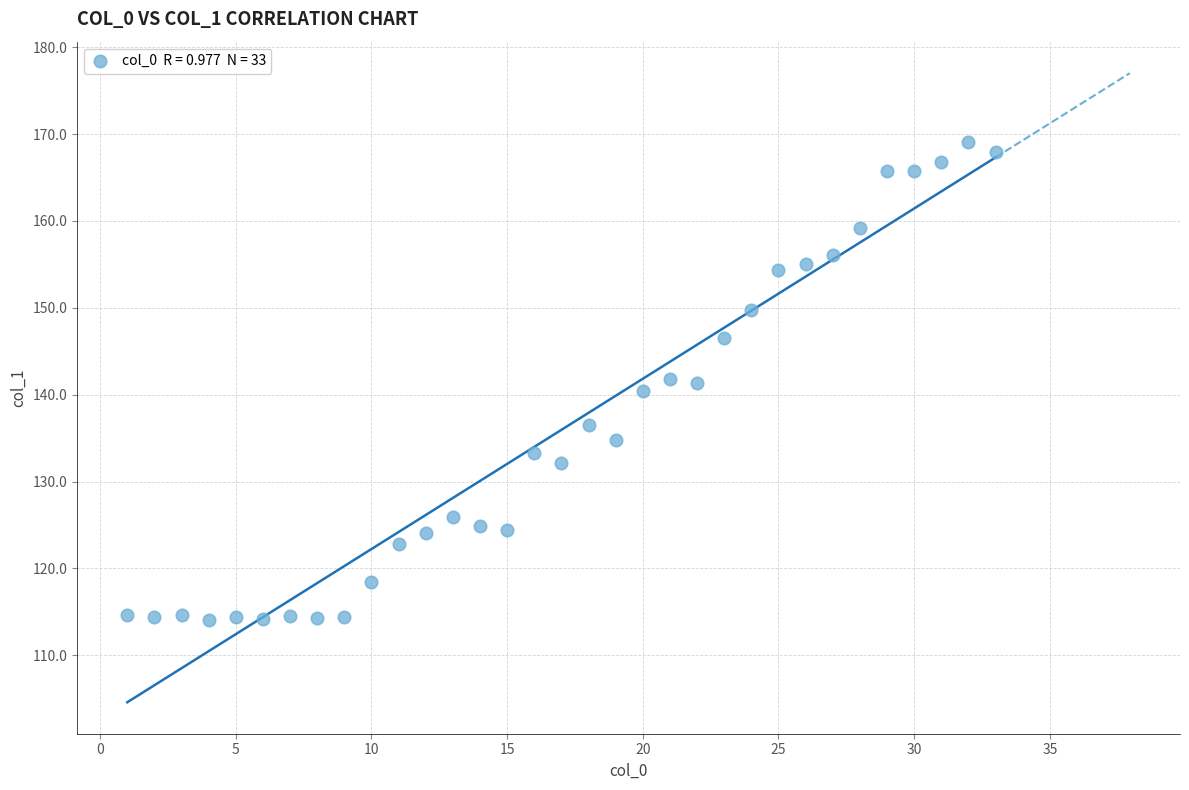

What is the range of X values (max minus min)?

32.0